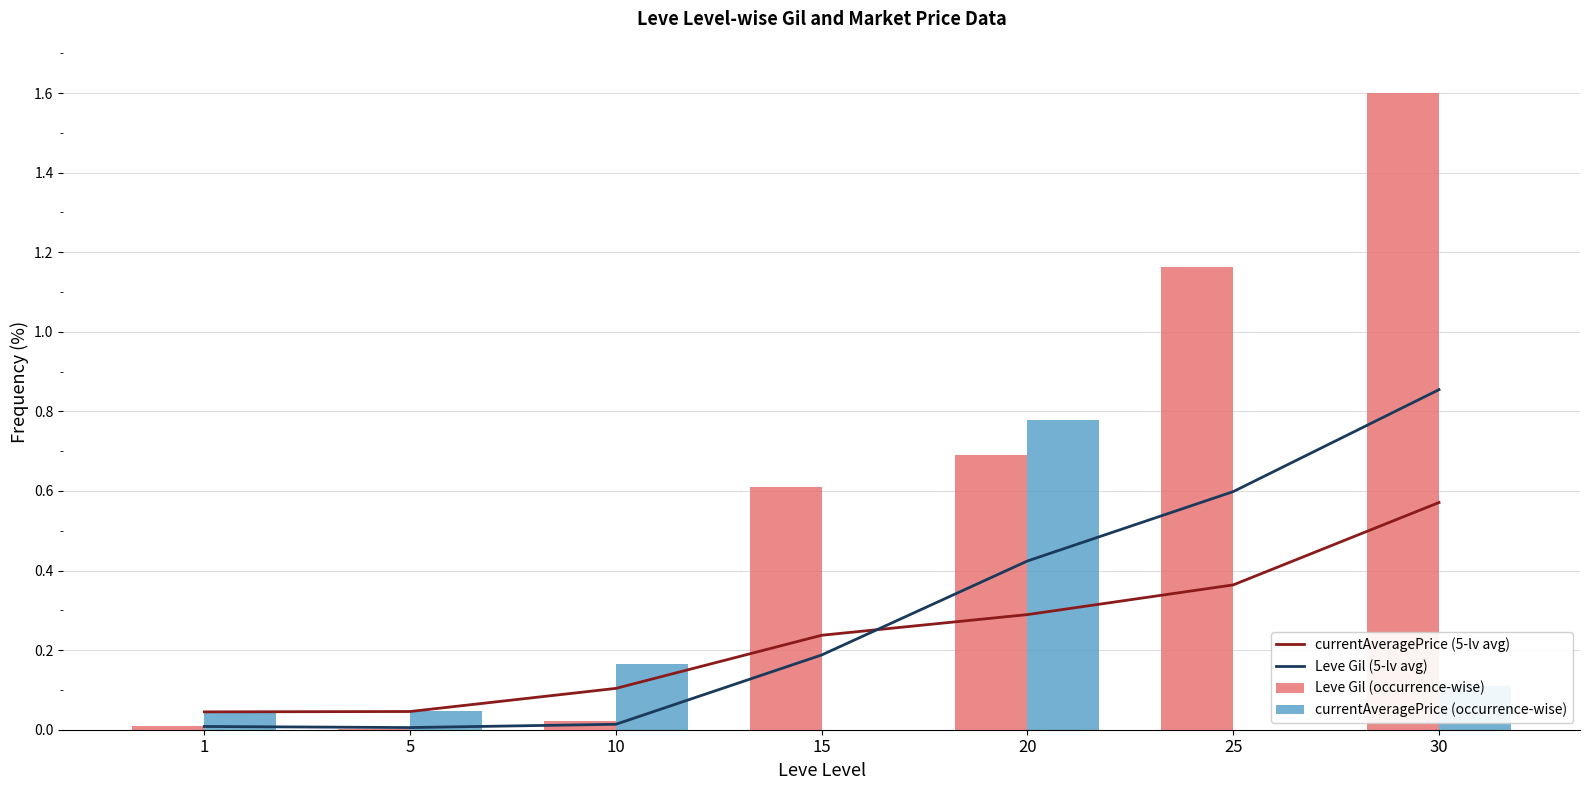

What are all the series names shown in the legend?

currentAveragePrice (5-lv avg), Leve Gil (5-lv avg), Leve Gil (occurrence-wise), currentAveragePrice (occurrence-wise)